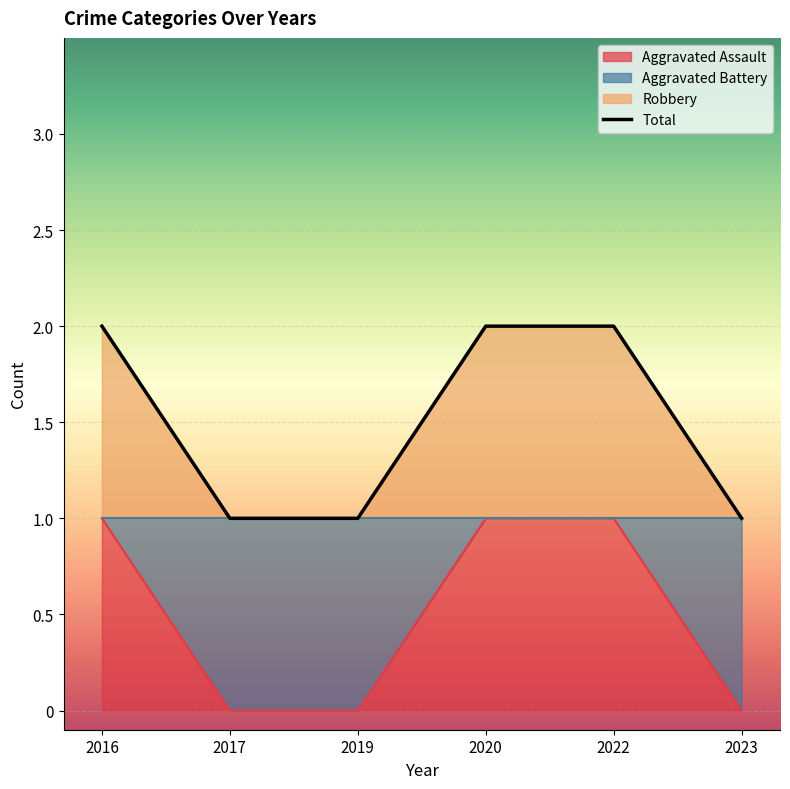

Is it true that Aggravated Assault equals 0 at 2023?

True